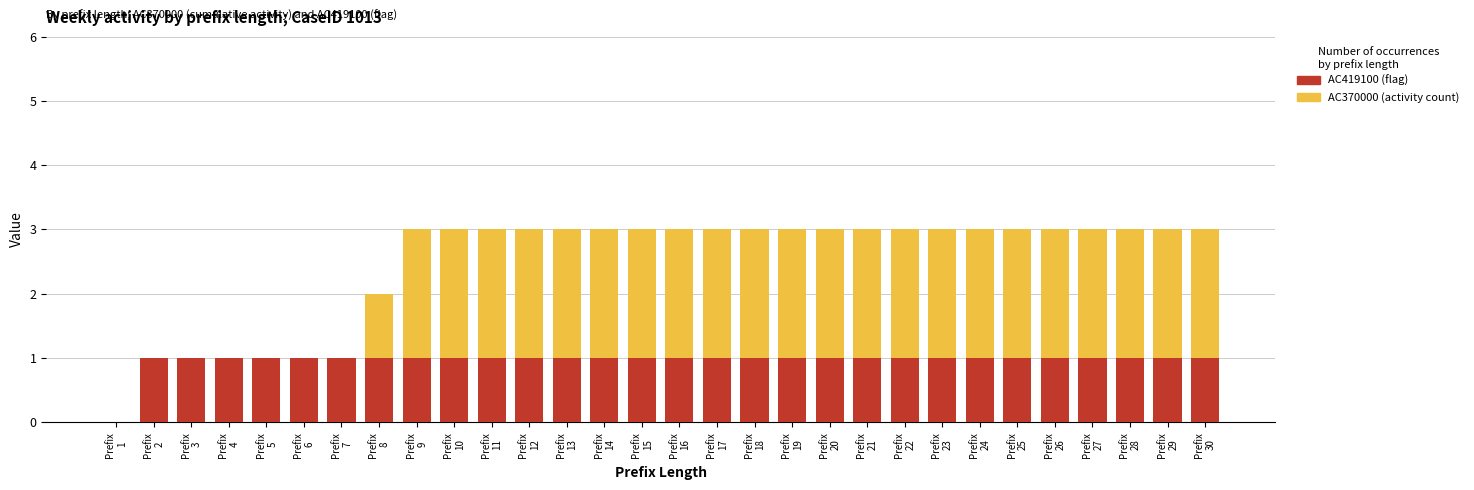

Which series has the largest total across all categories?

AC370000 (activity count)